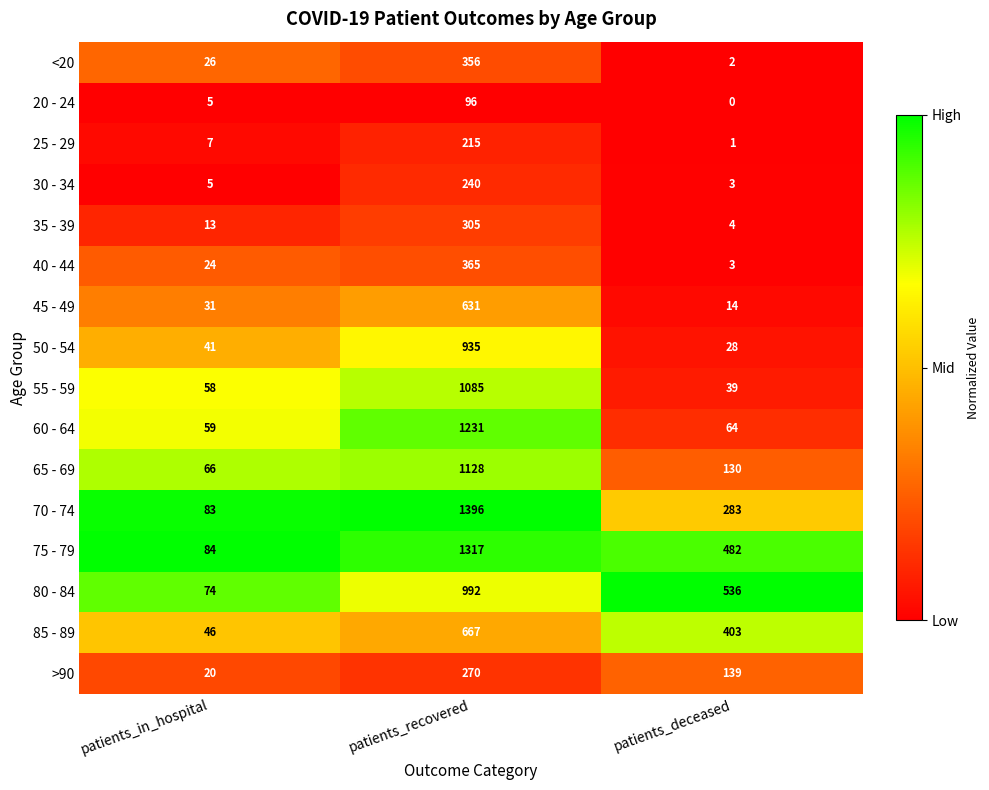

True or false: 45 - 49 has a value of 190 at patients_recovered.

False